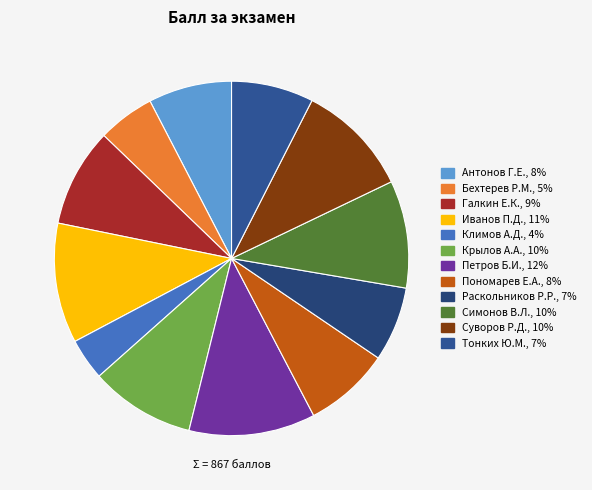

To the nearest percent, what percentage of the pie is Раскольников Р.Р.?

7%